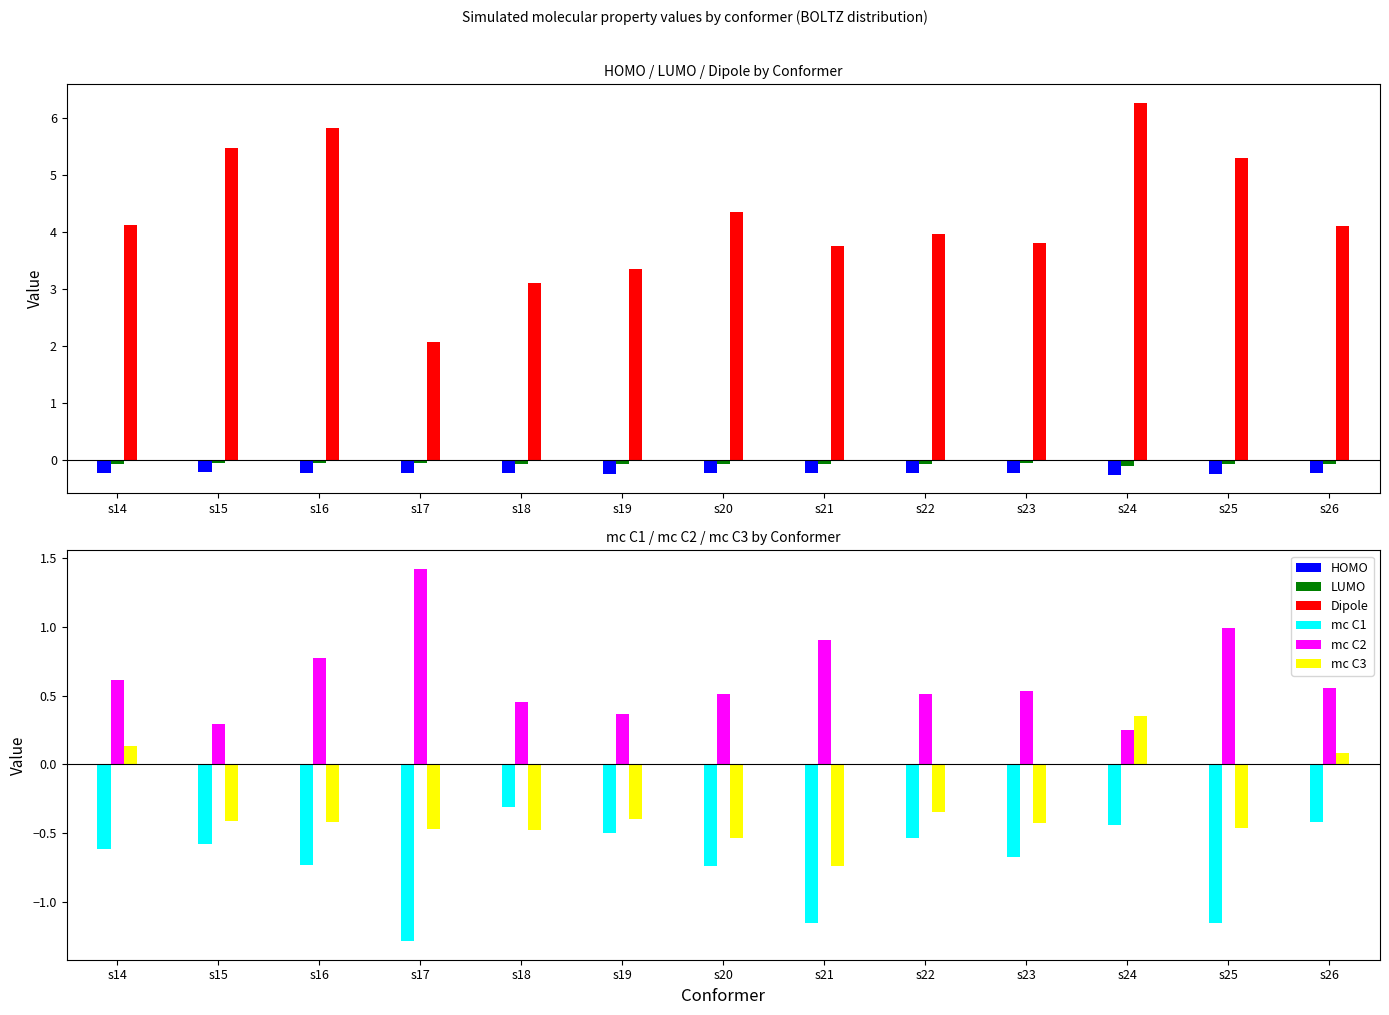

True or false: mc C3 has a value of -0.3 at s22.

True